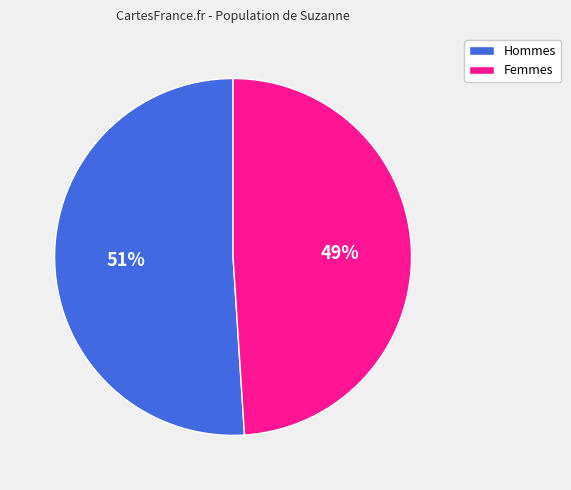

Is there a majority slice in this chart?

Yes